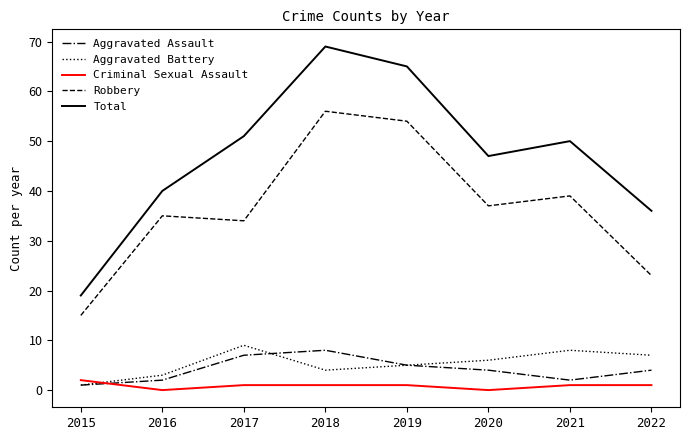

Read the Total value at 2020, to the nearest 10.

50